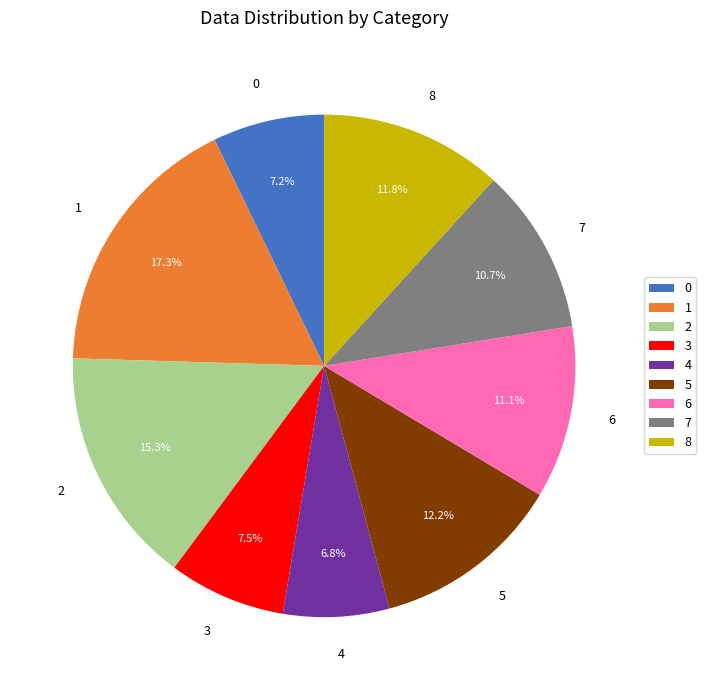

Does 3 account for over 50% of the chart?

No